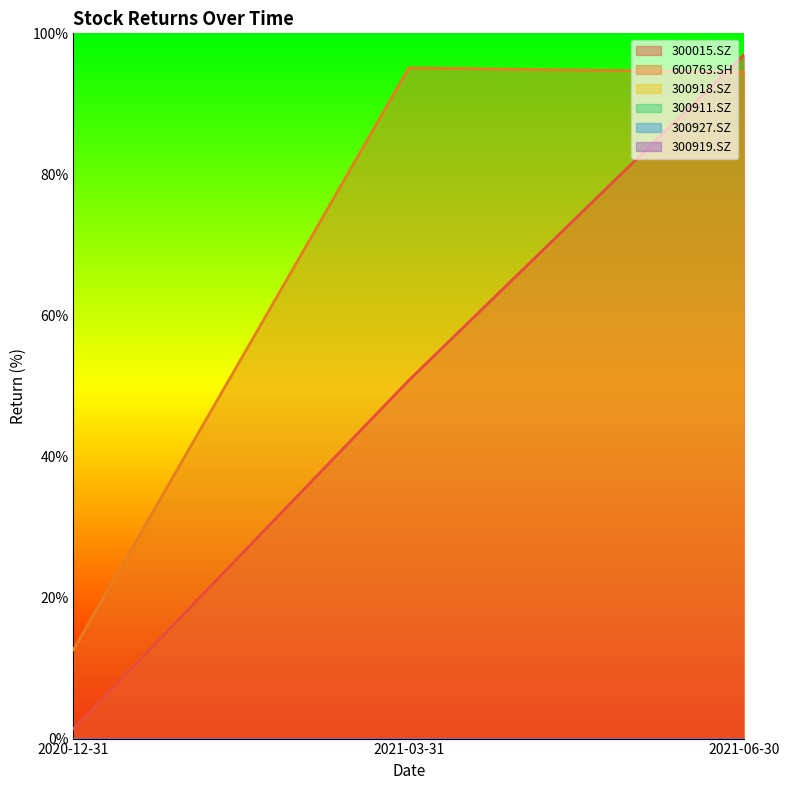

At which category does the chart reach its peak across all series?

2021-06-30